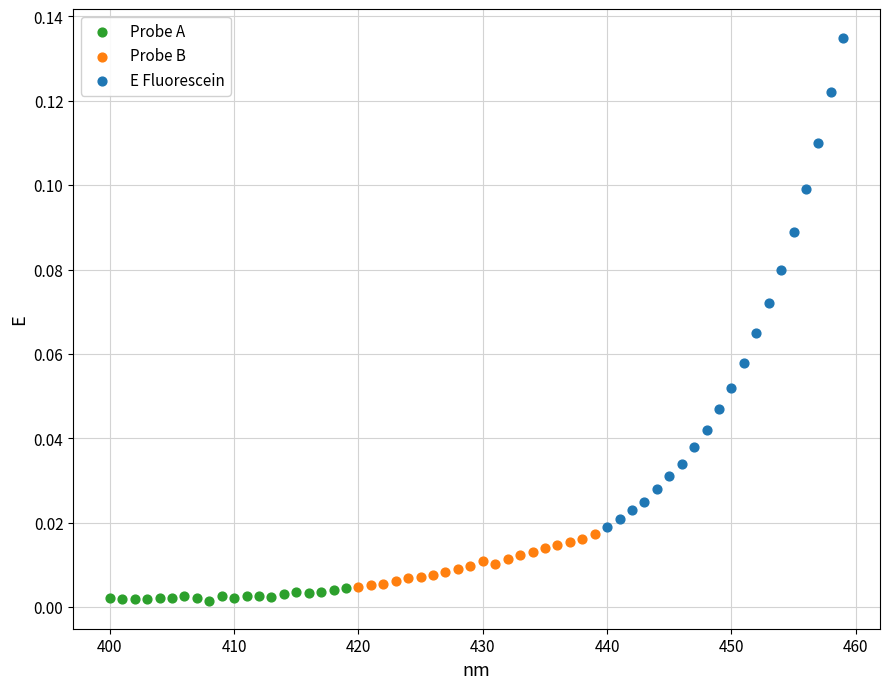

Which series has the widest spread of Y values?

E Fluorescein